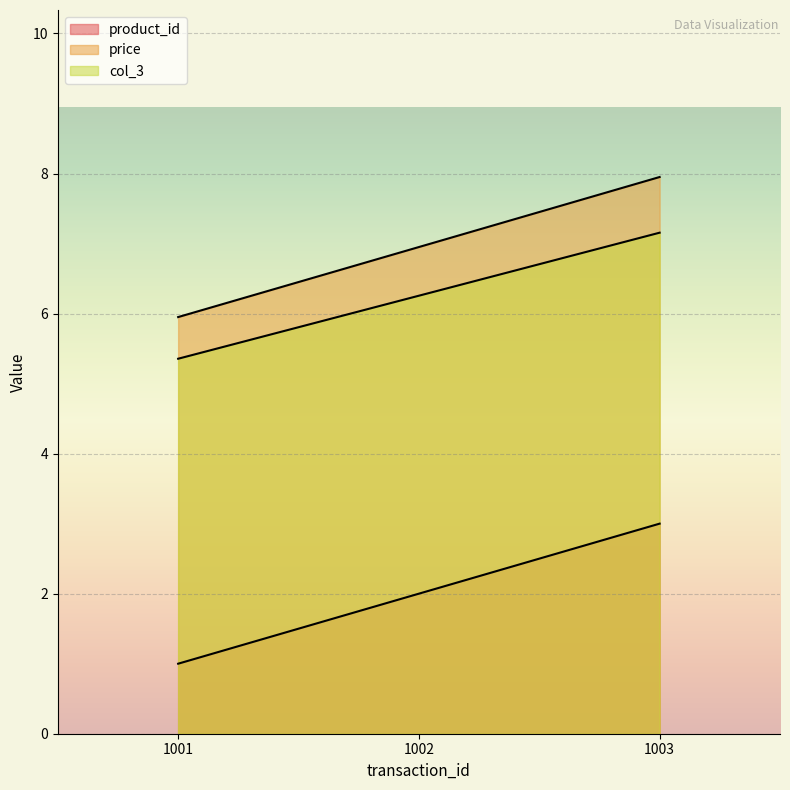

At which label is product_id closest to 2?

1002